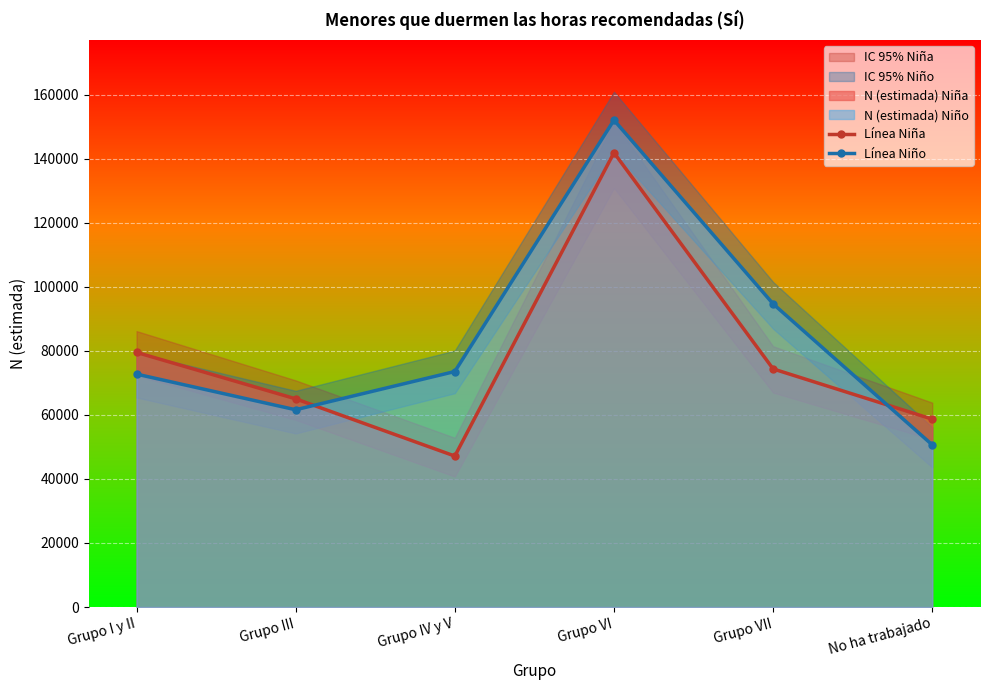

The Línea Niña series shows 19241 at Grupo IV y V. True or false?

False